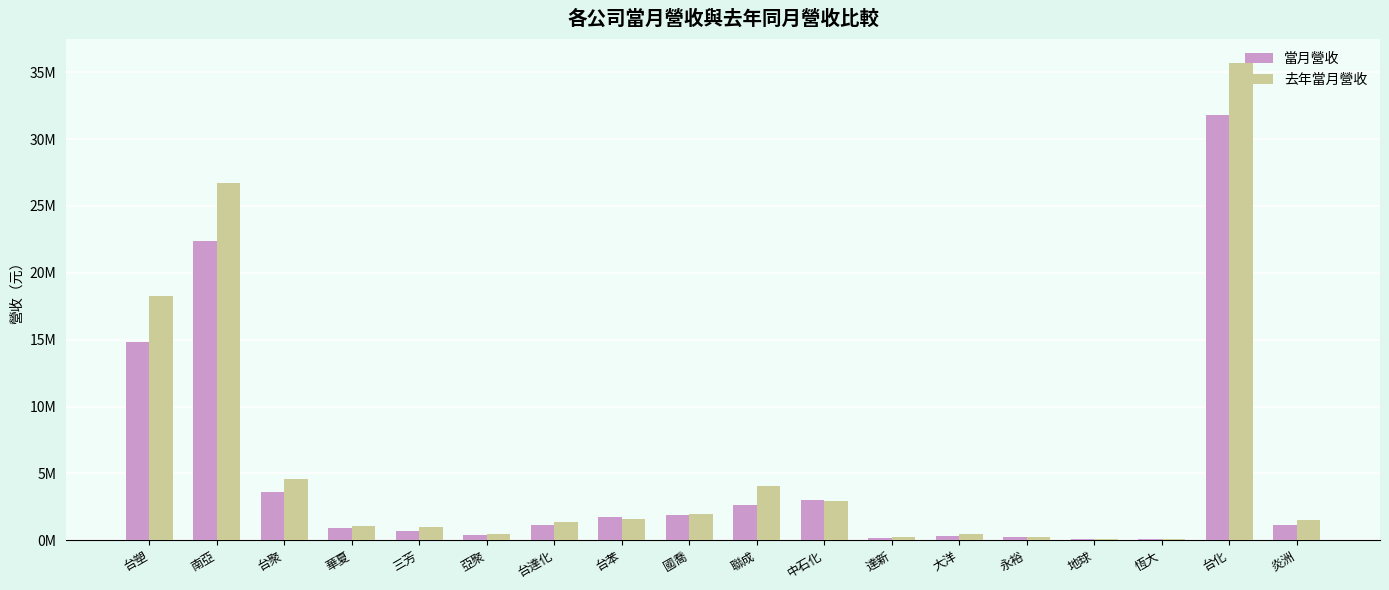

What is the average value of the 去年當月營收 series?

5689004